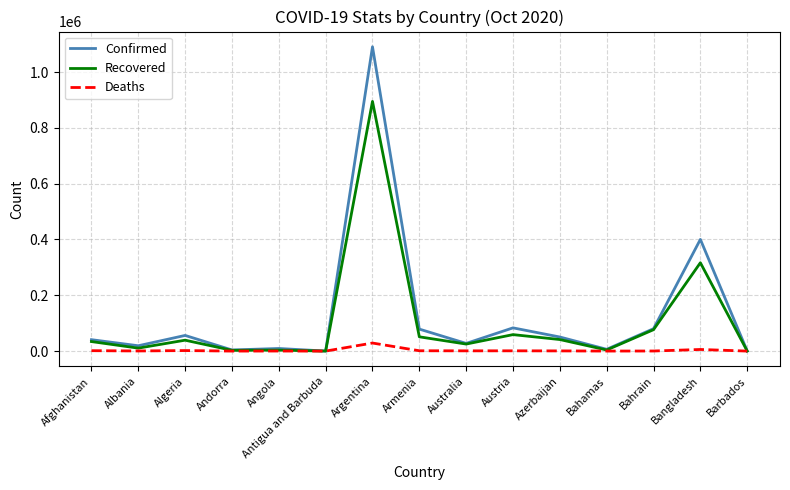

What is the sum of all Confirmed values?

1947602